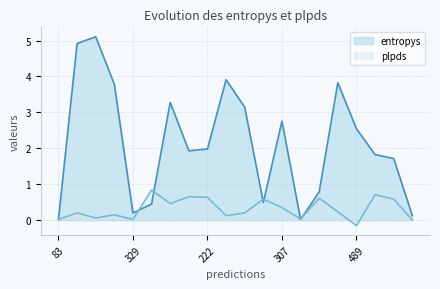

How many distinct data groups are displayed?

2